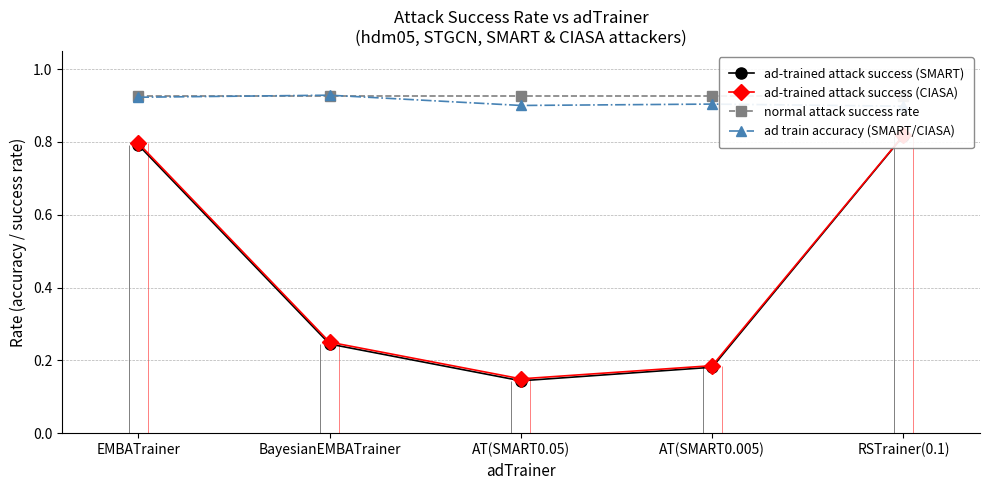

What is the total value across all series at BayesianEMBATrainer?

2.3